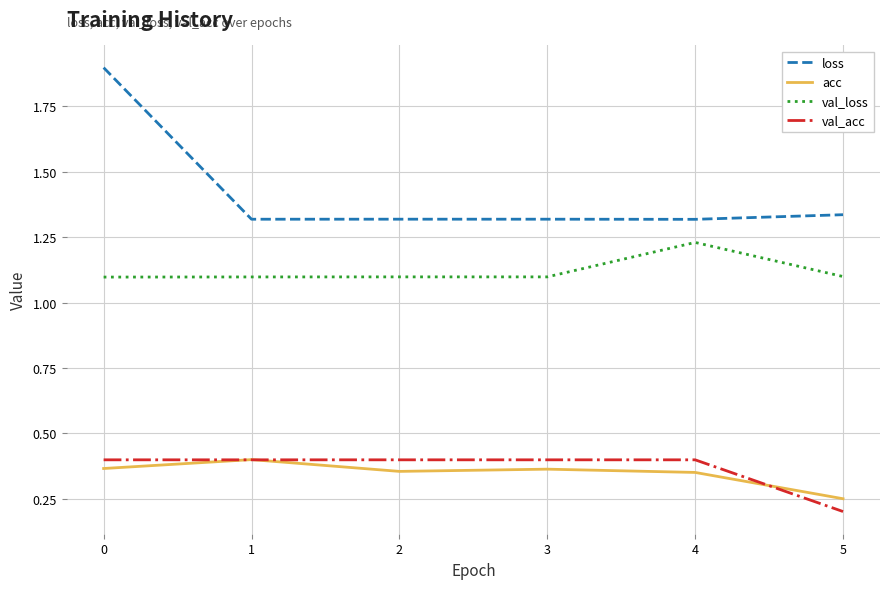

What is the total value across all series at 2?

3.2